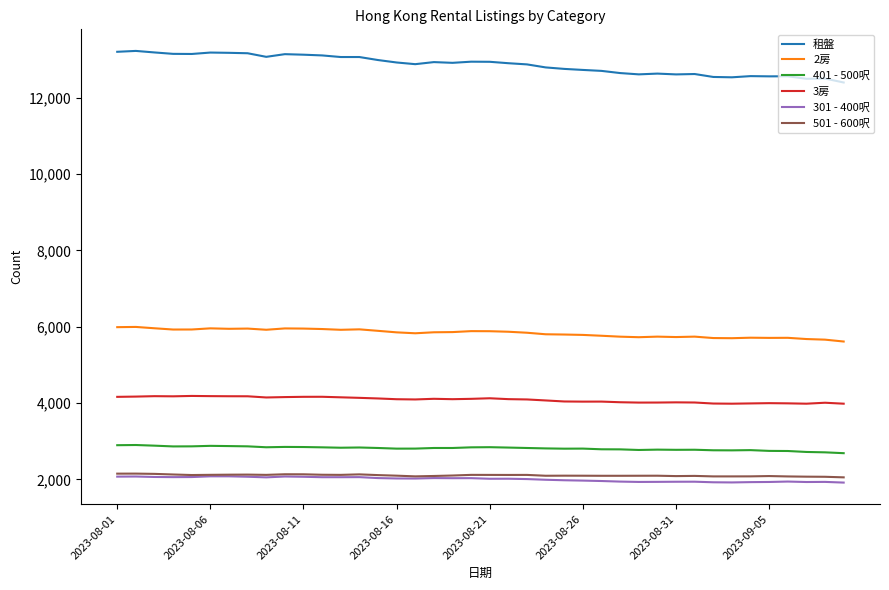

What is the maximum value for 2房?

5995